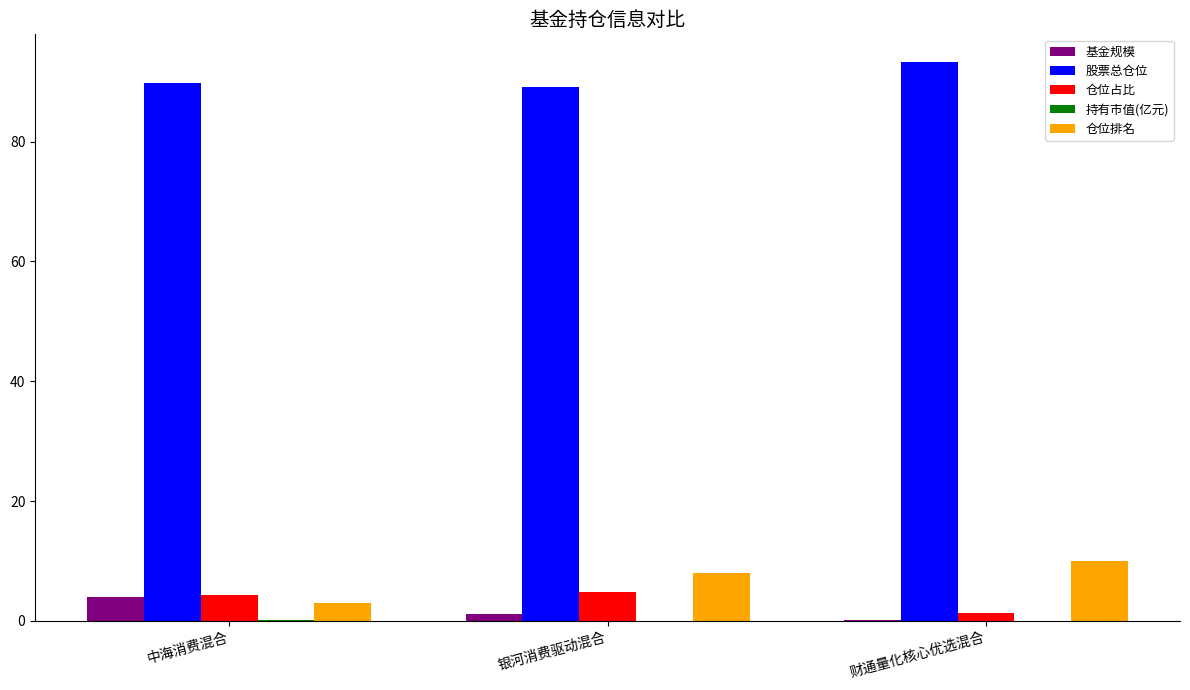

How many distinct data groups are displayed?

5